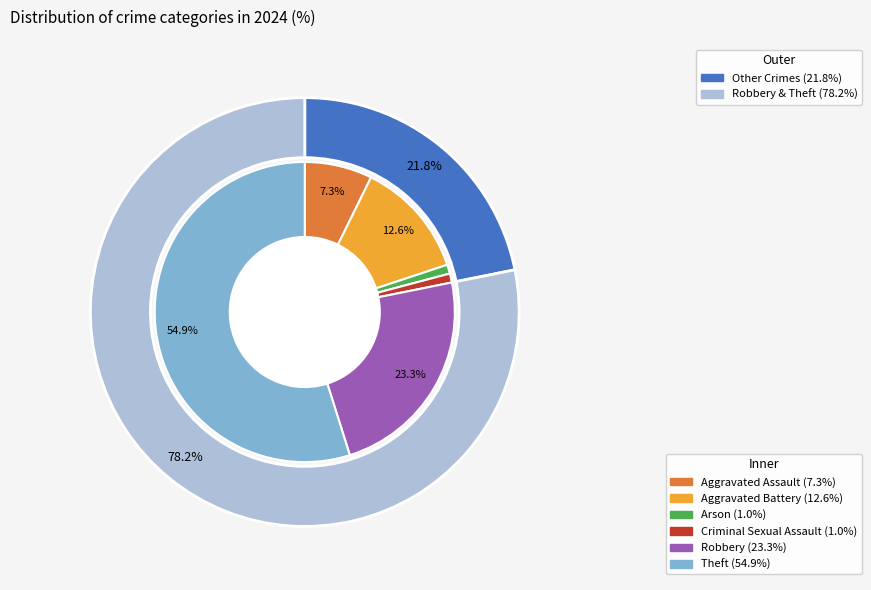

To the nearest percent, what portion does Robbery represent?

23%